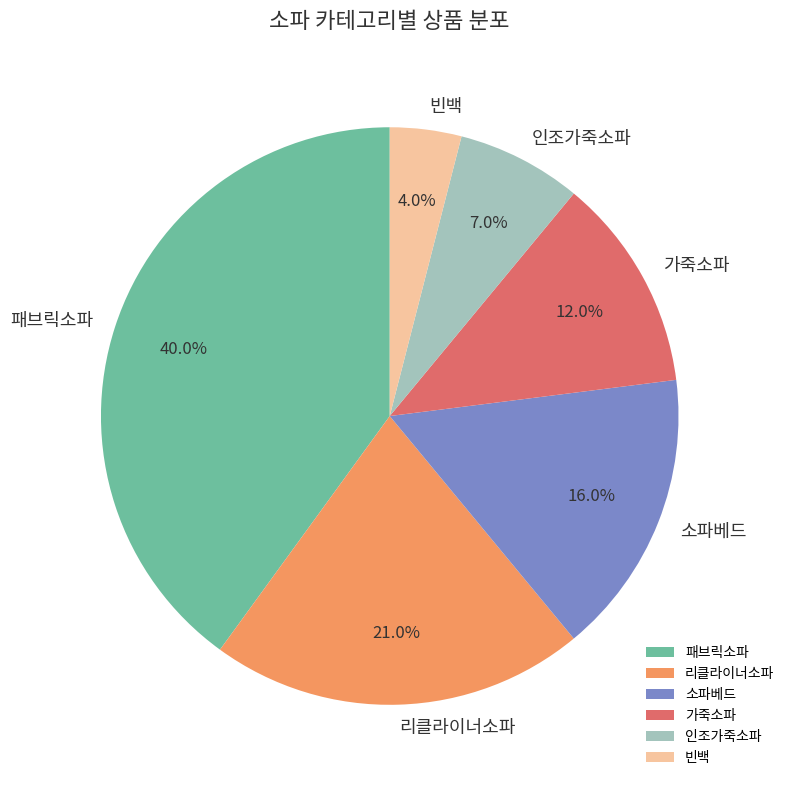

Do 소파베드 and 패브릭소파 together represent more than half of the pie?

Yes